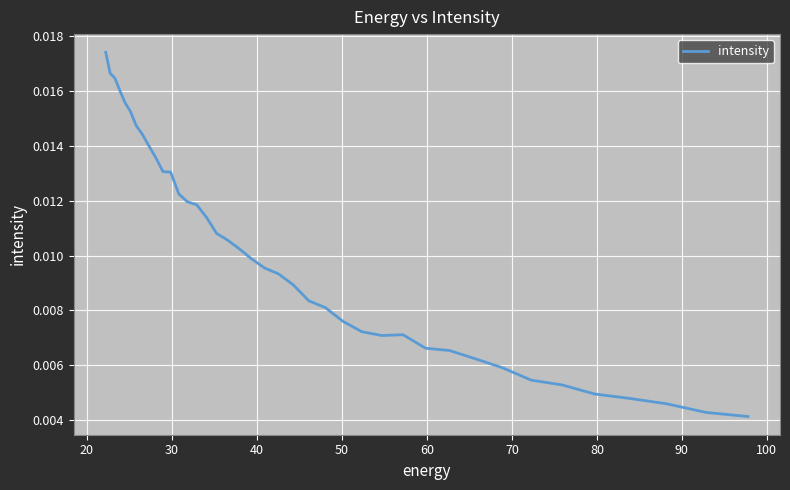

What is the sum of all values?

0.4